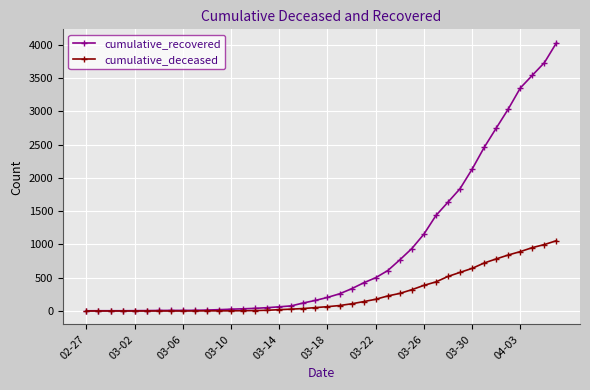

Which series has the largest range (max minus min)?

cumulative_recovered